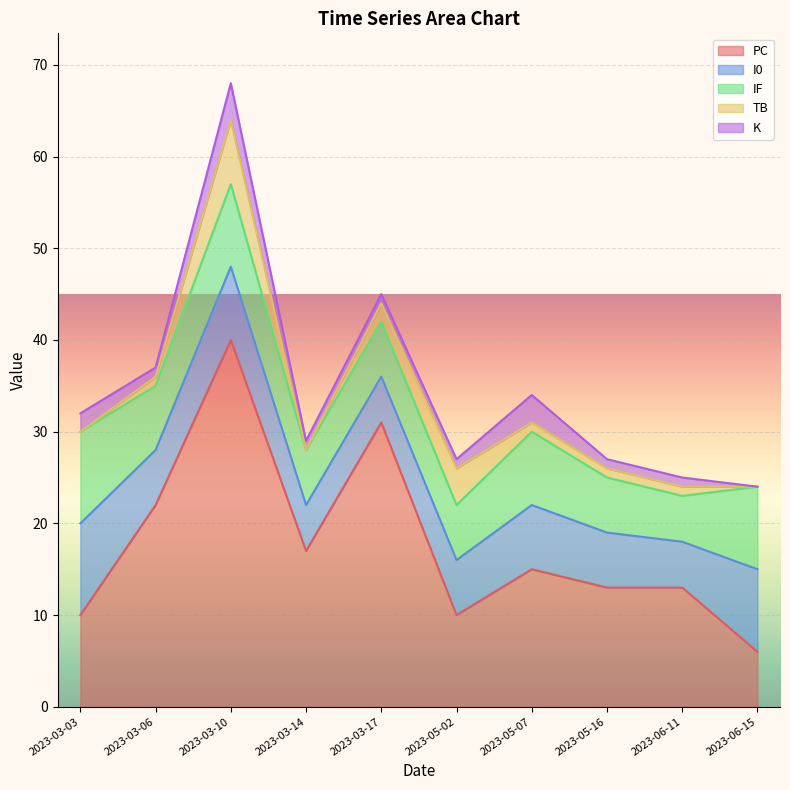

Read the TB value at 2023-05-02.

4